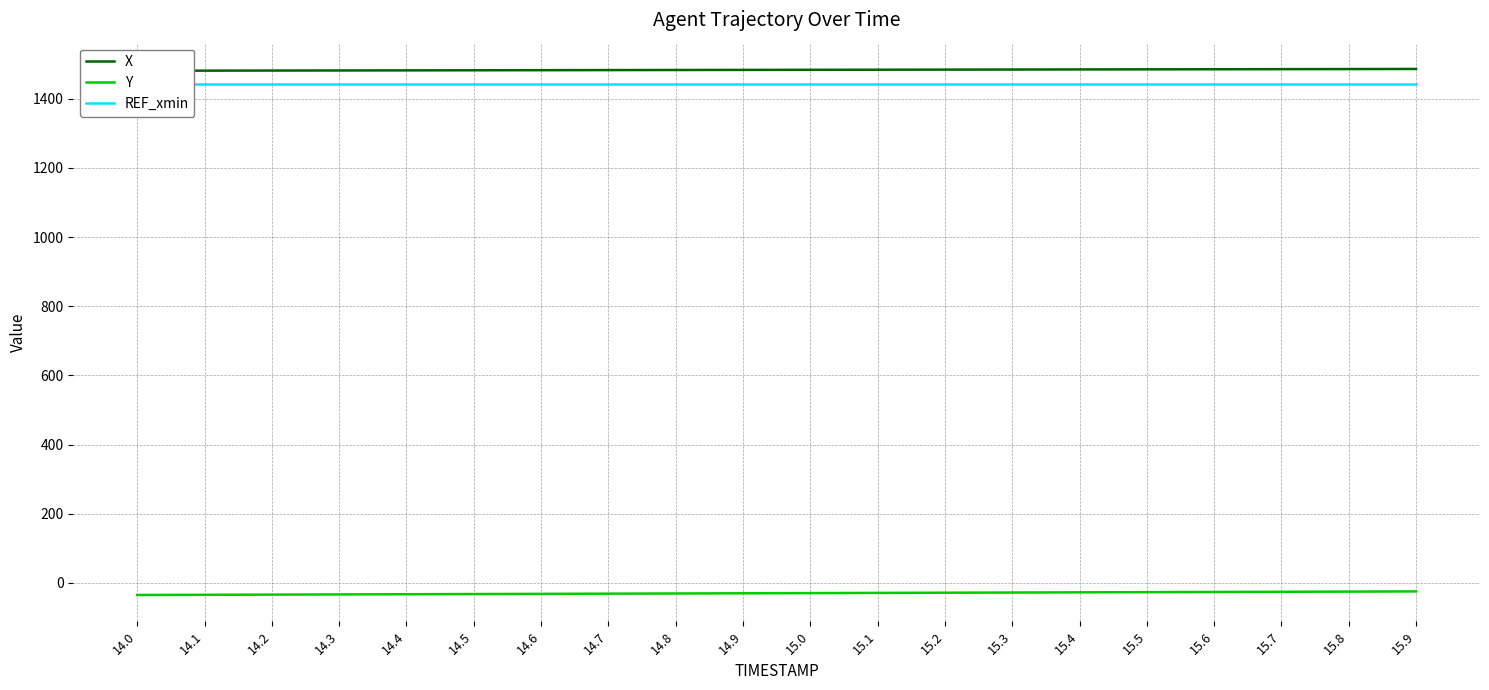

At how many categories does at least one series exceed 1002?

20